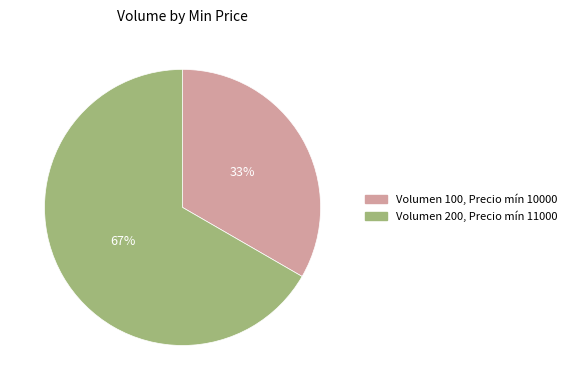

To the nearest percent, what is the average slice percentage?

50%